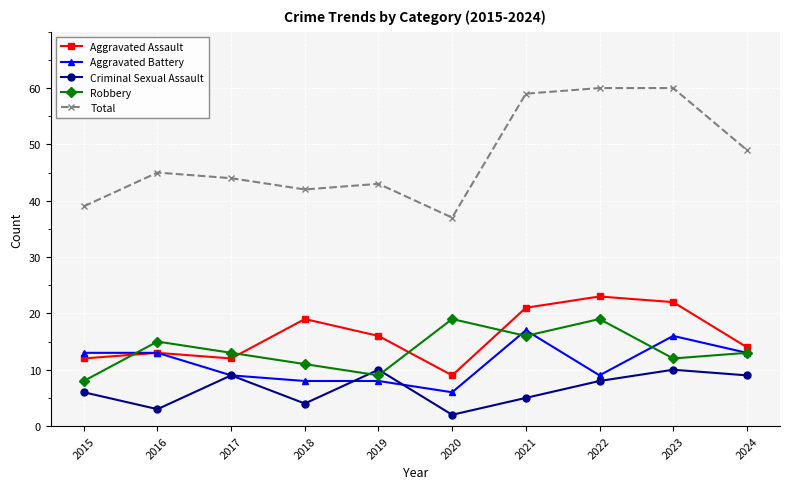

What are all the series names shown in the legend?

Aggravated Assault, Aggravated Battery, Criminal Sexual Assault, Robbery, Total